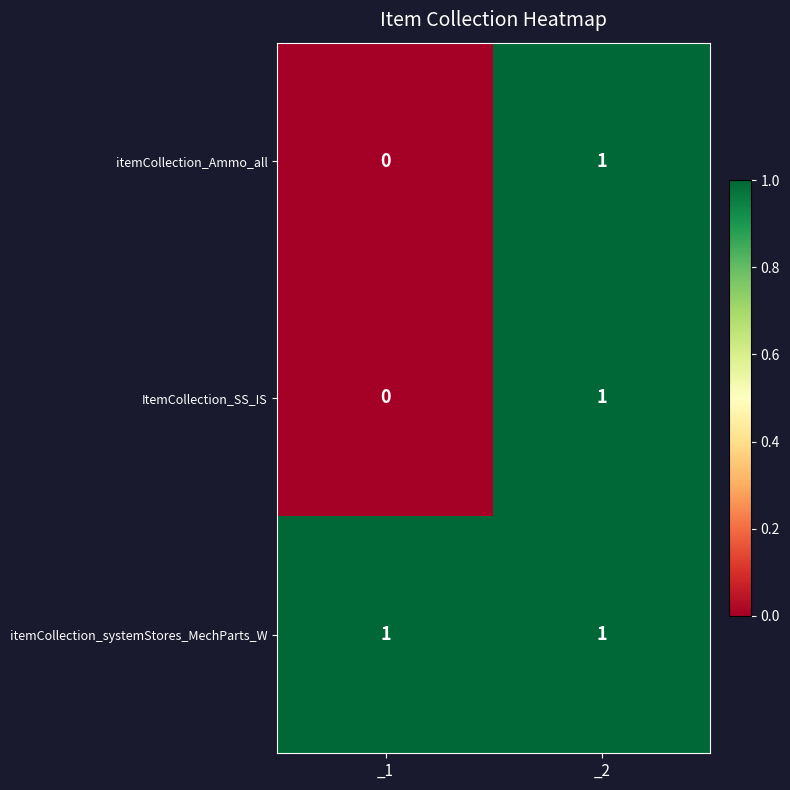

Is it true that ItemCollection_SS_IS equals 0 at _1?

True